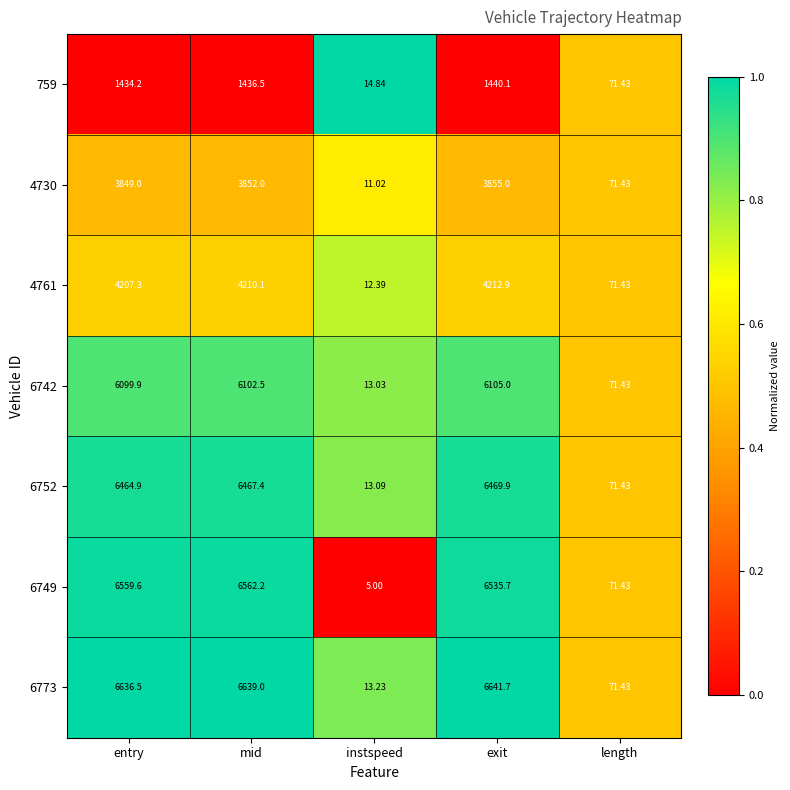

Rank the categories by 4761 value from lowest to highest.

instspeed, length, entry, mid, exit